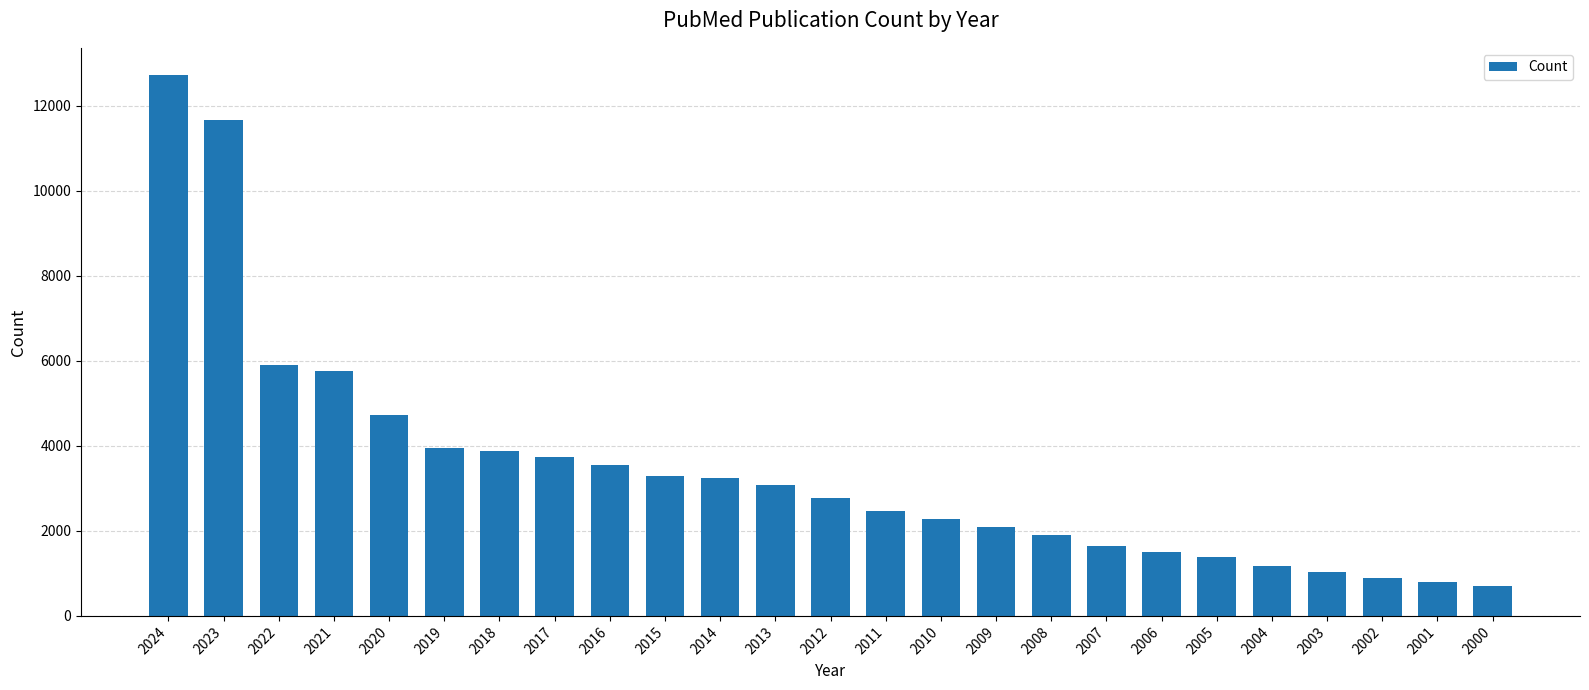

At which label is the value closest to 6717?

2022